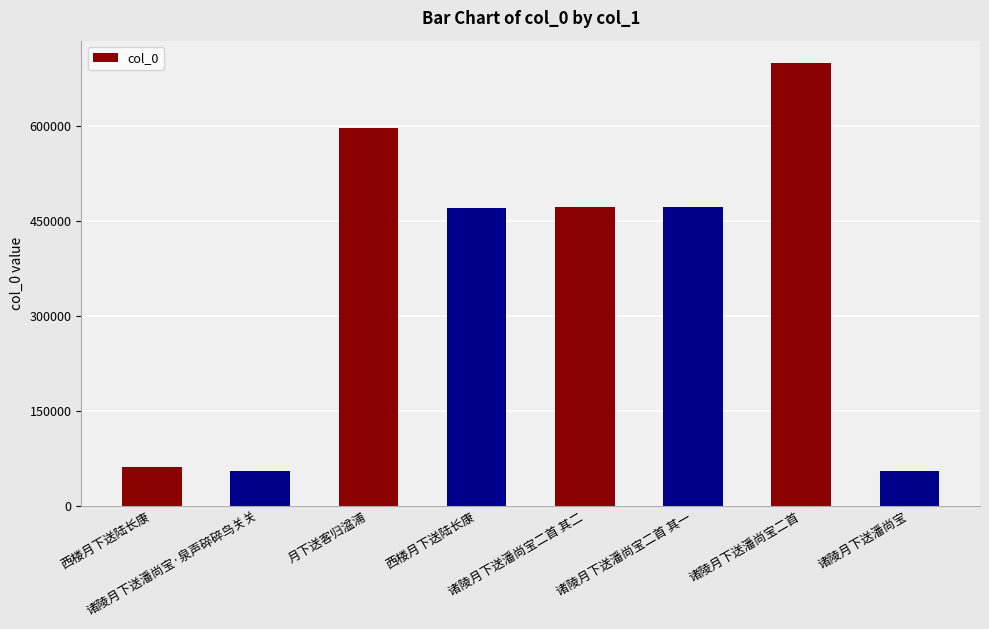

True or false: the data shows 699237 at 诸陵月下送潘尚宝二首.

True